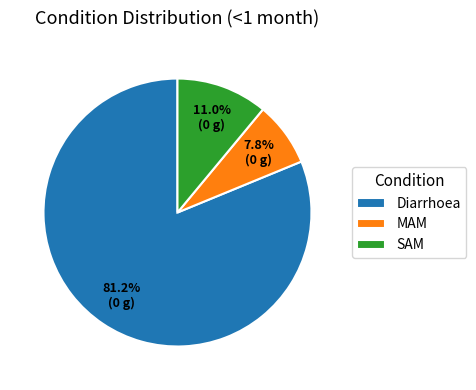

Rank the categories by value from highest to lowest.

Diarrhoea, SAM, MAM